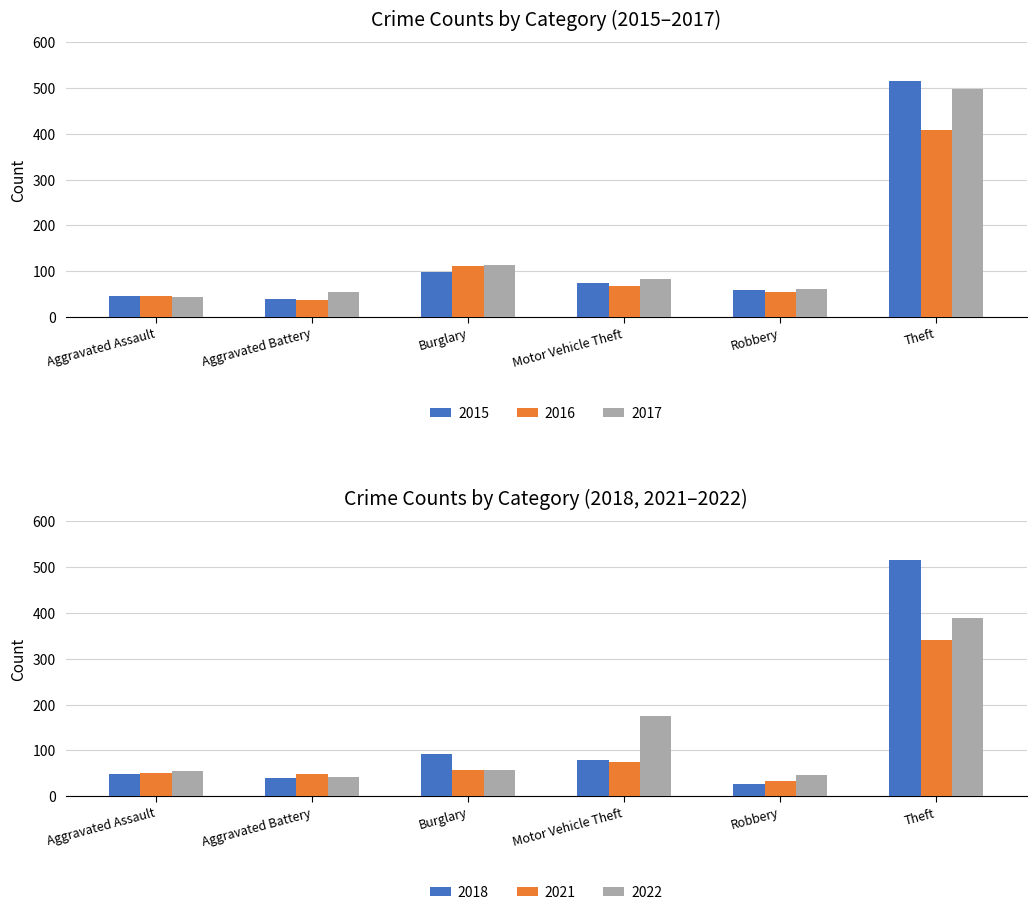

What is the minimum value shown in the chart?

27